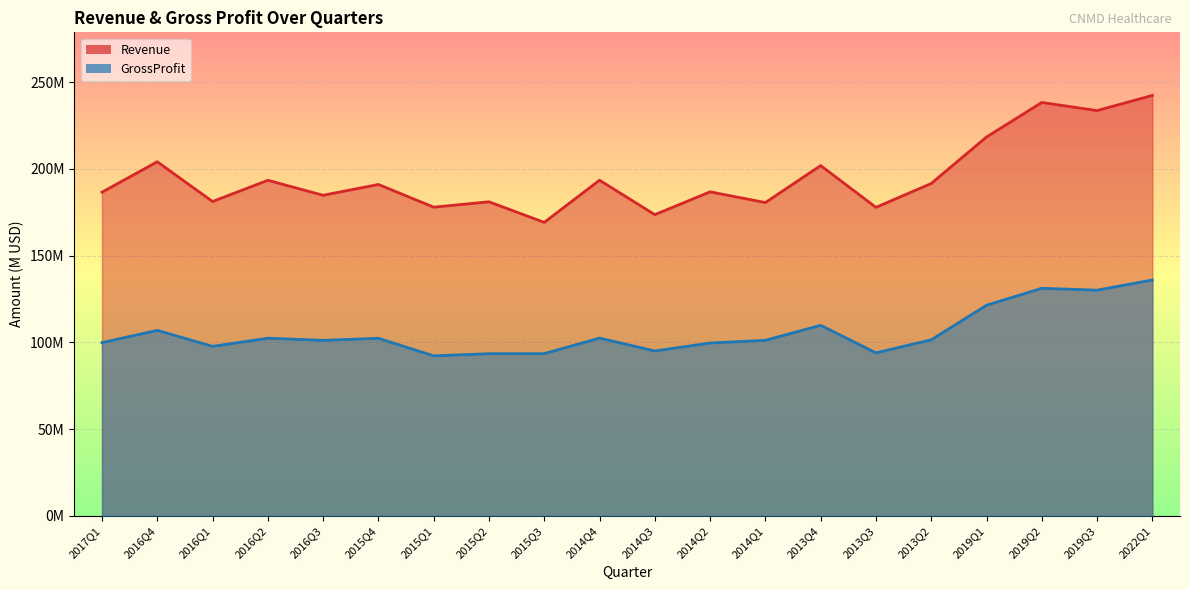

What is the approximate value of GrossProfit at 2014Q3?

95.1